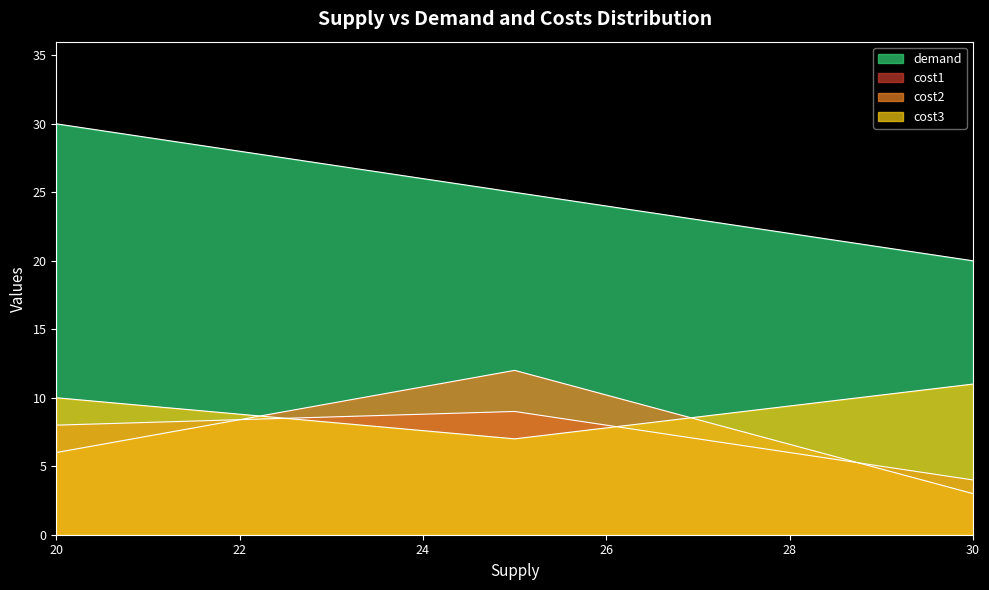

True or false: demand has a value of 20 at 20.

False